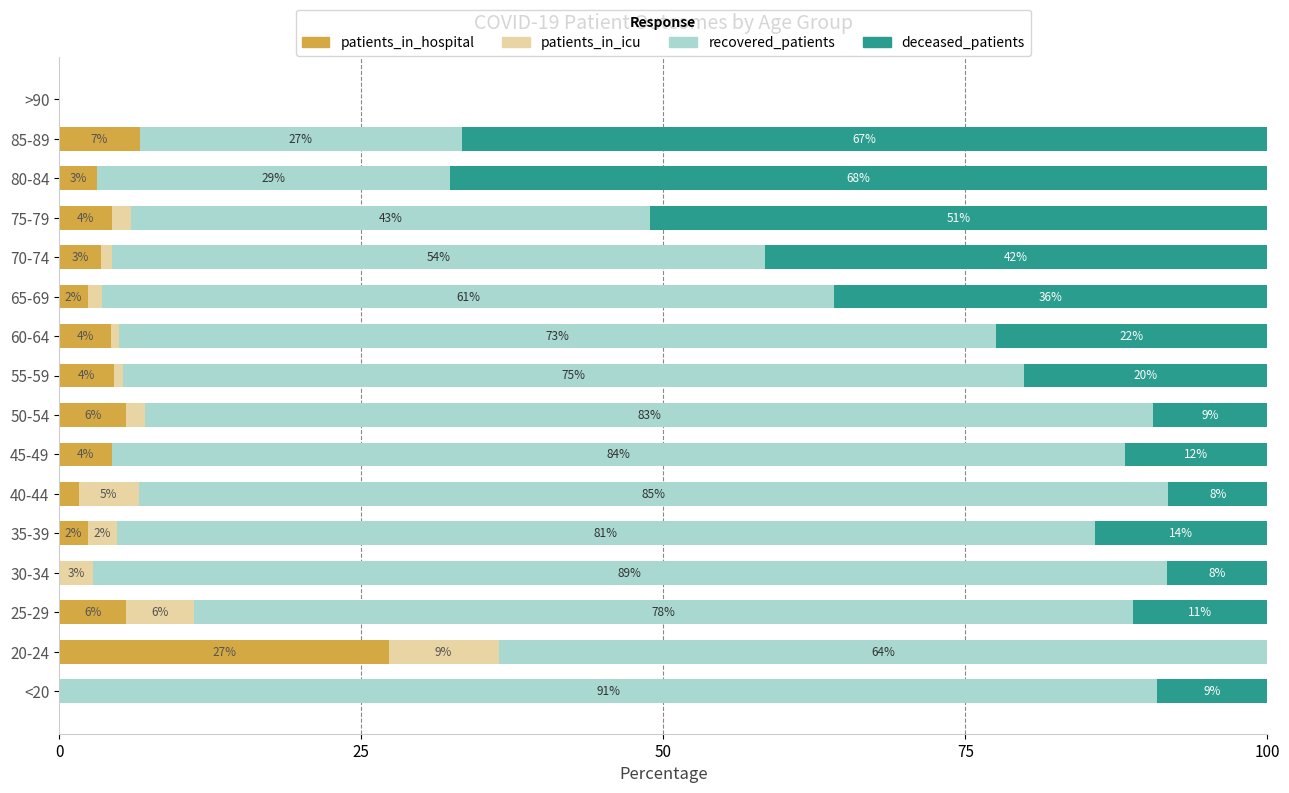

What are all the series names shown in the legend?

patients_in_hospital, patients_in_icu, recovered_patients, deceased_patients